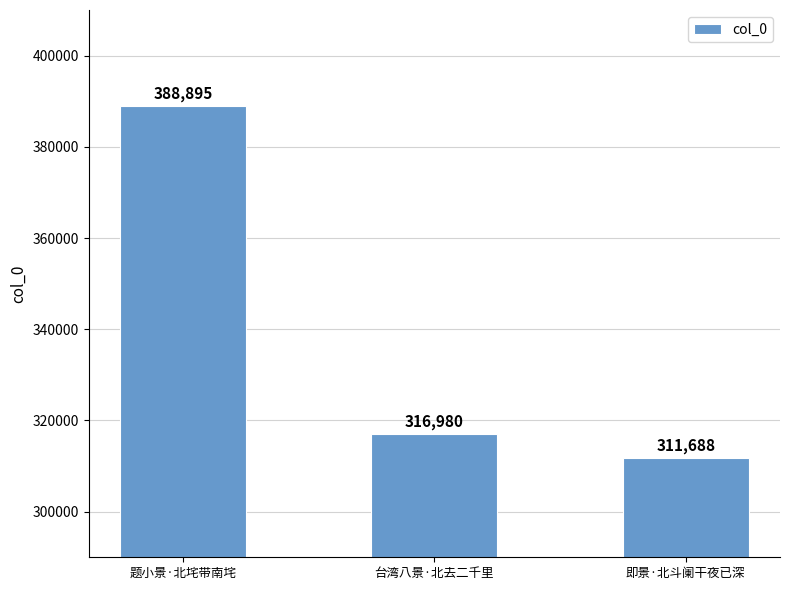

Which has a higher value, 题小景·北垞带南垞 or 即景·北斗阑干夜已深?

题小景·北垞带南垞